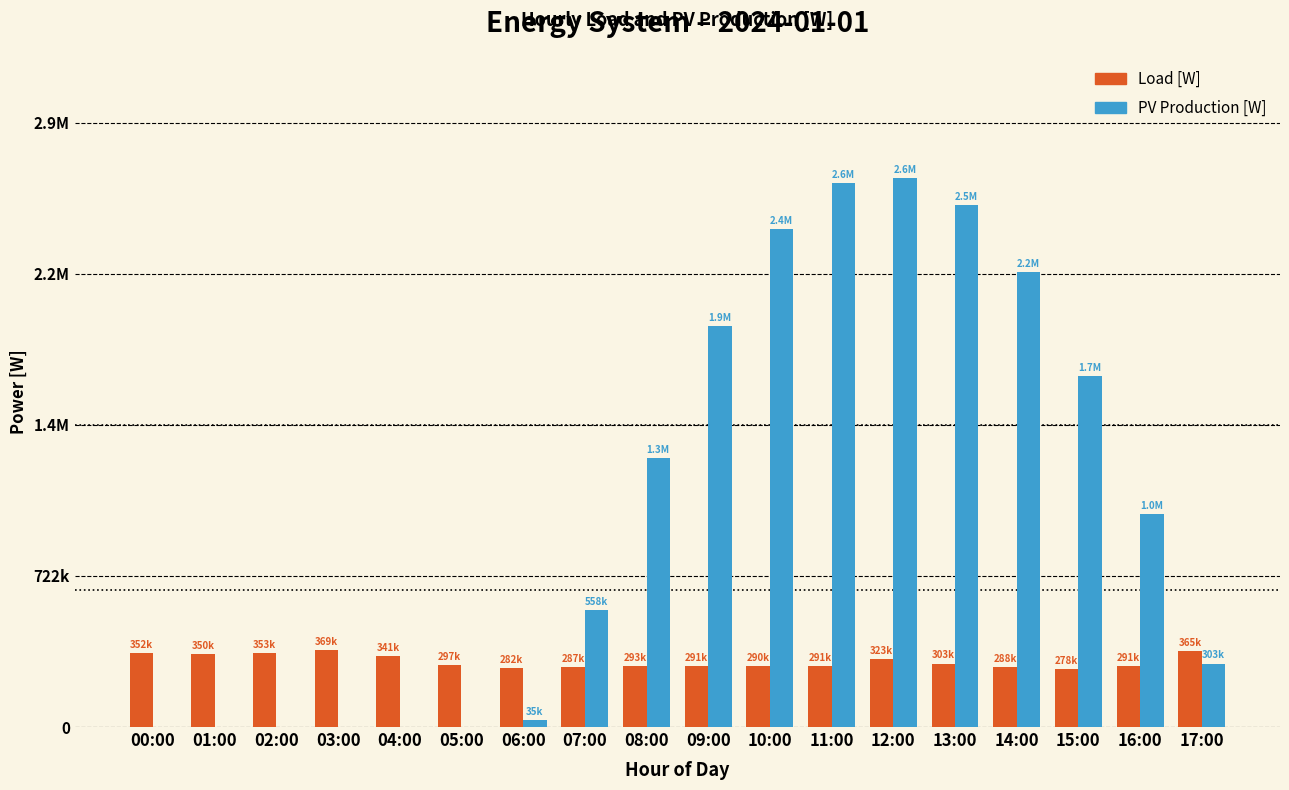

Are the bars grouped side by side (vs. stacked)?

Yes